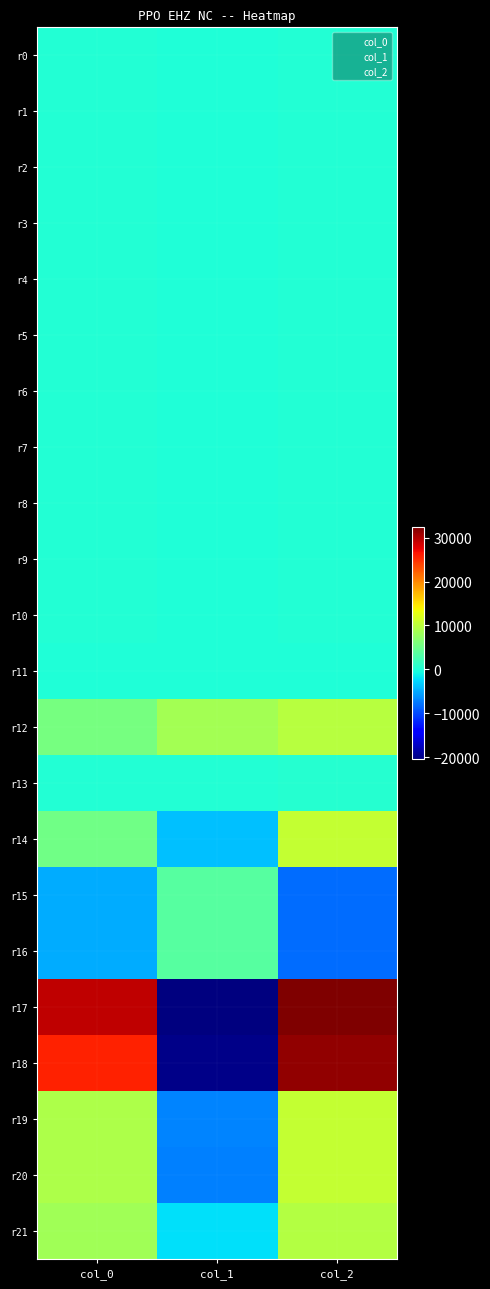

What is the spread (max minus min) of values at col_2?

40590.1